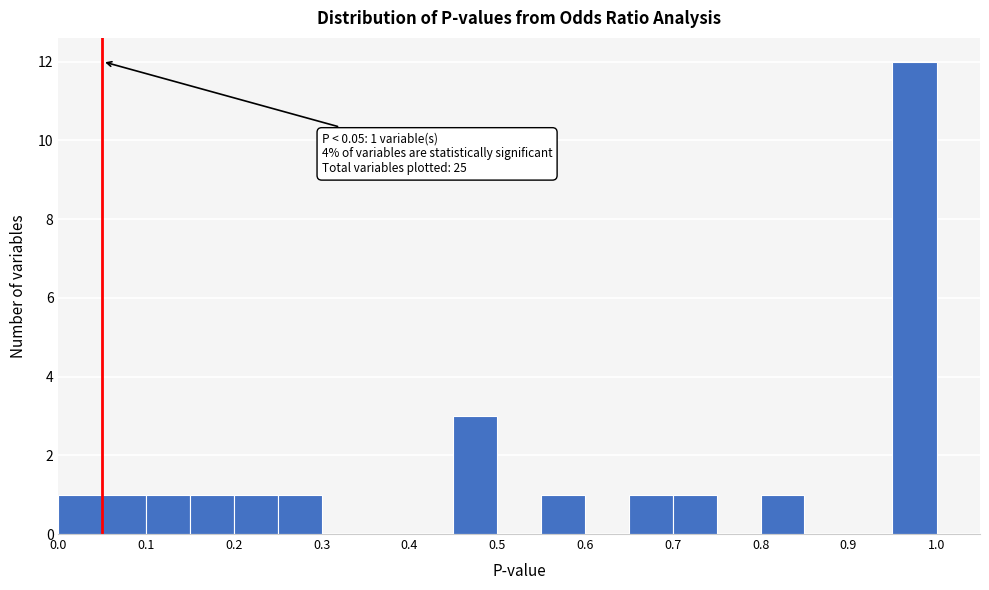

Which range on the x-axis has the tallest bar?

0.950 to 1.001